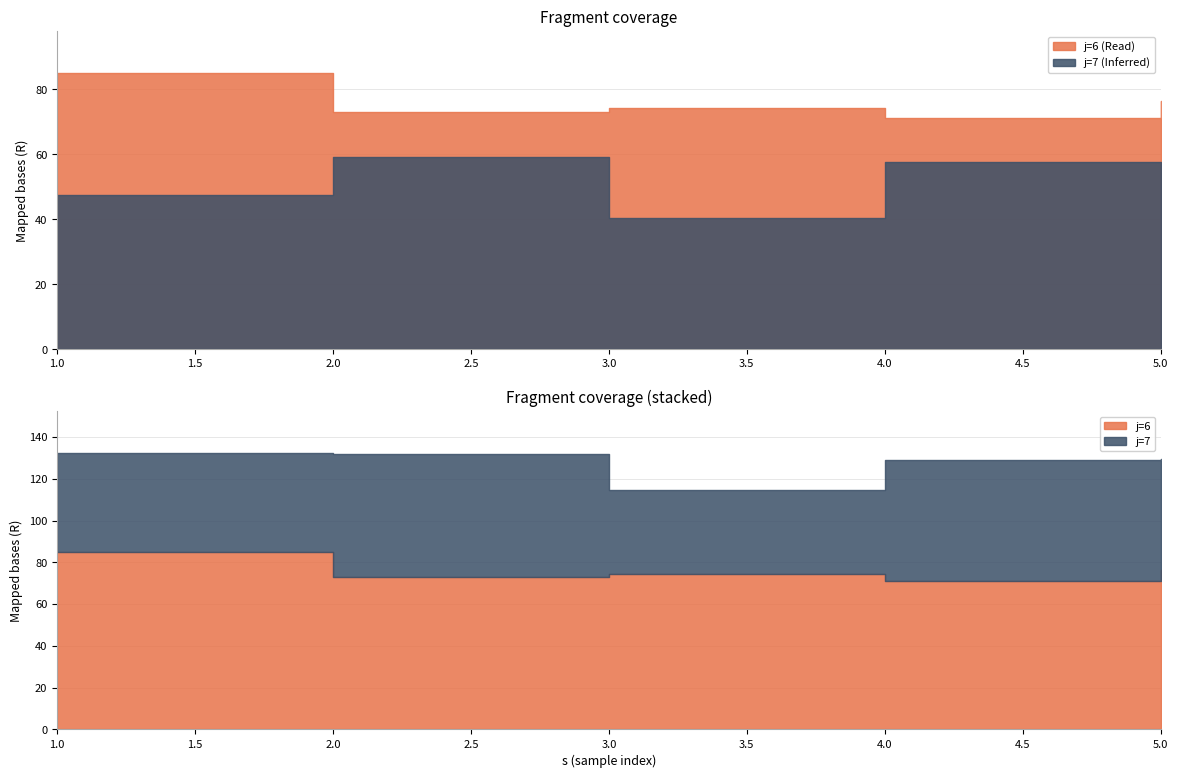

What is the value of the j6_R point at the 3rd from the left?

74.3